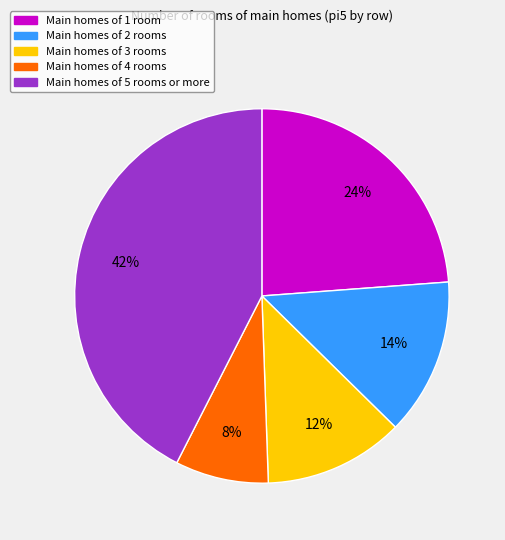

How many slices are in this pie chart?

5